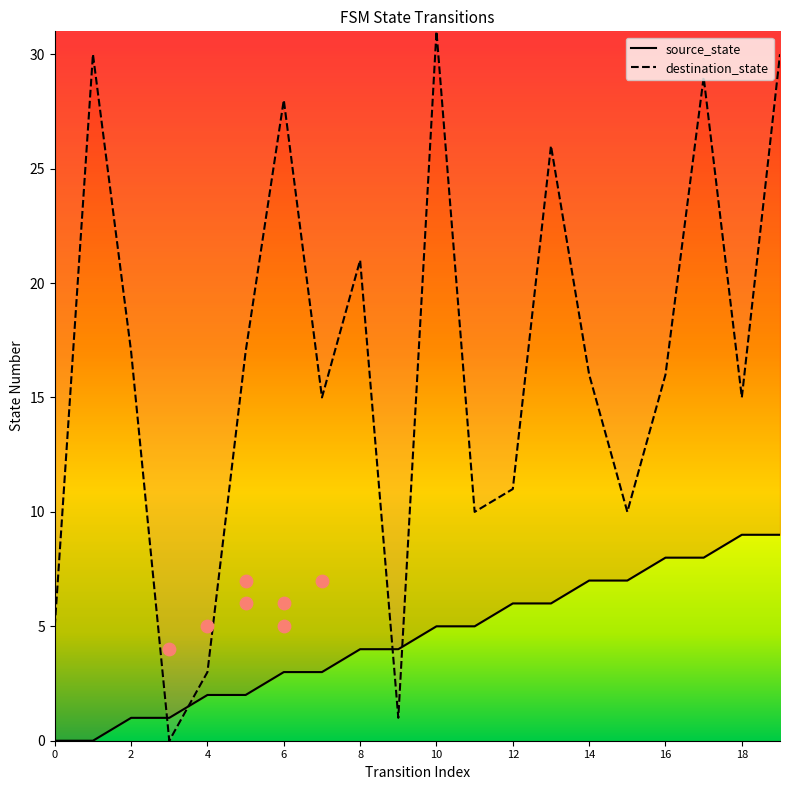

Which series has the widest spread of Y values?

destination_state